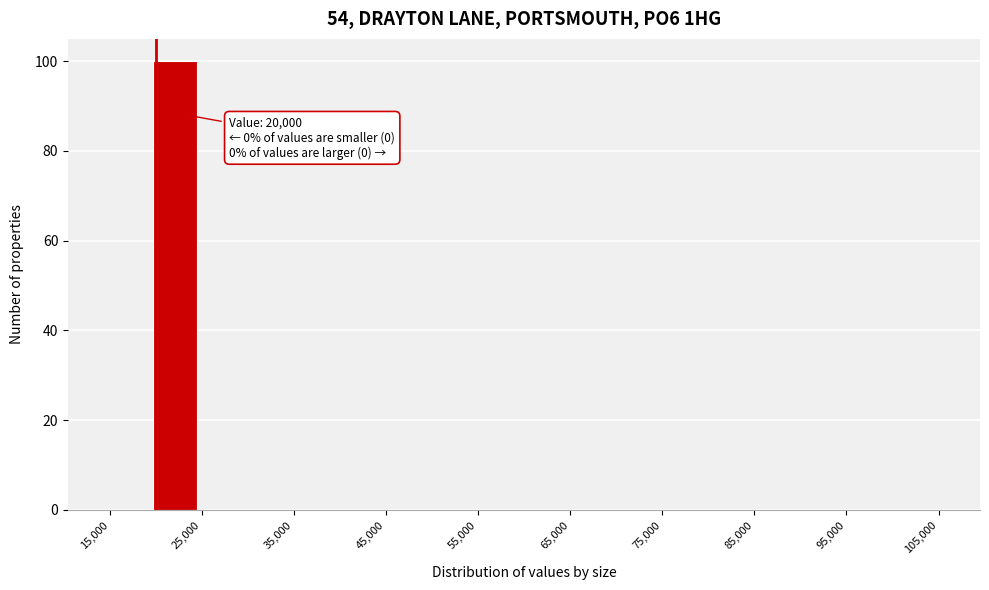

Over which range of the x-axis is the bar tallest?

20000 to 24000